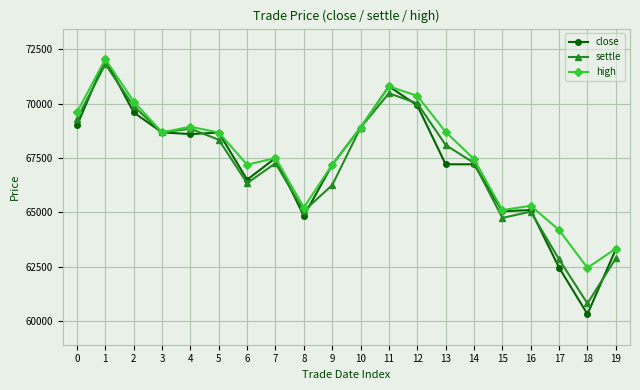

Where is the first local minimum for high?

3